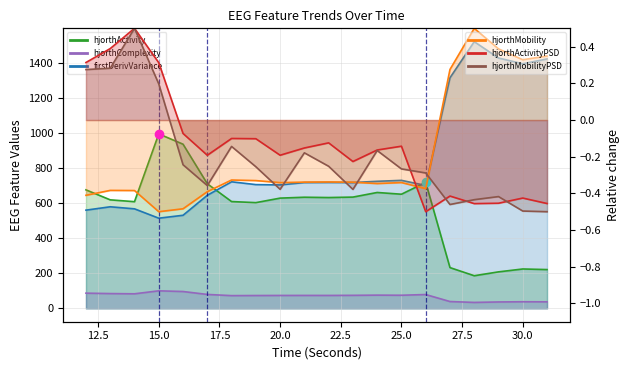

The hjorthMobility_EEG series shows -0.1 at 18. True or false?

False